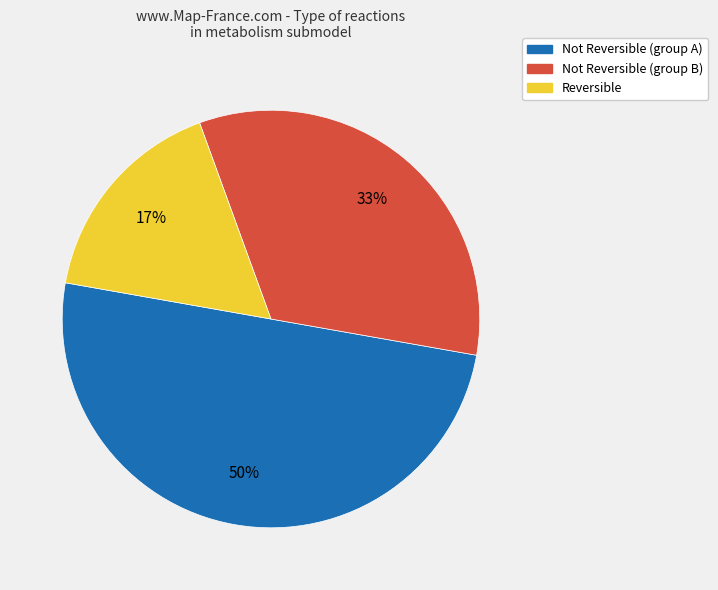

To the nearest percent, what is the average slice percentage?

33%